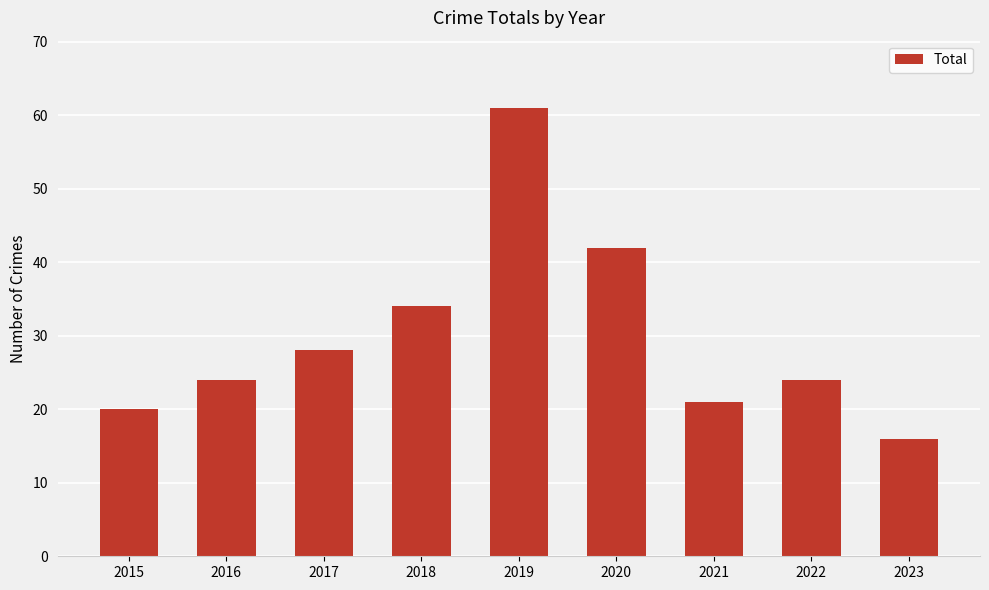

Between 2015 and 2017, which is larger?

2017